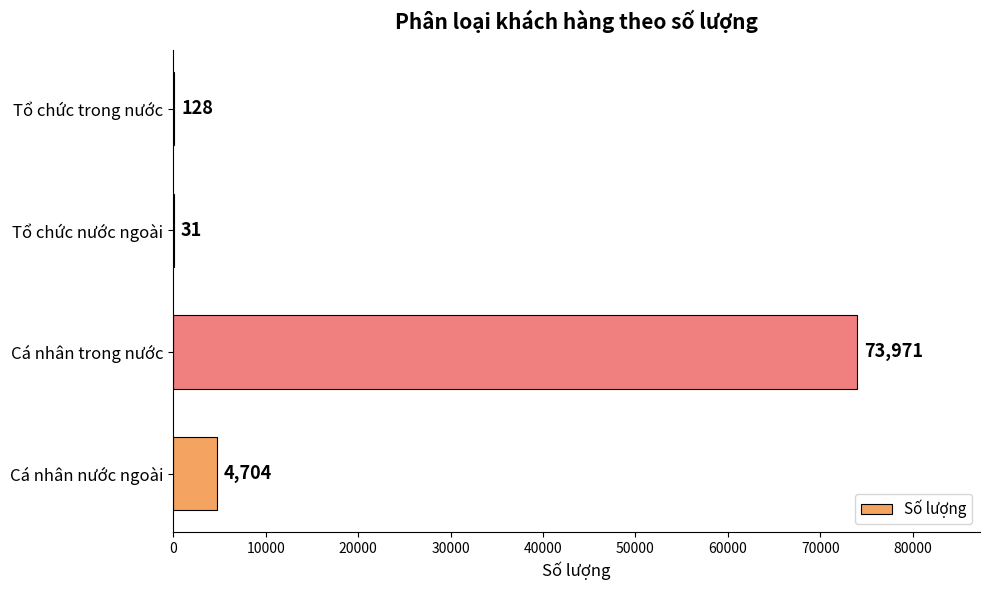

What is the sum of all values?

78834